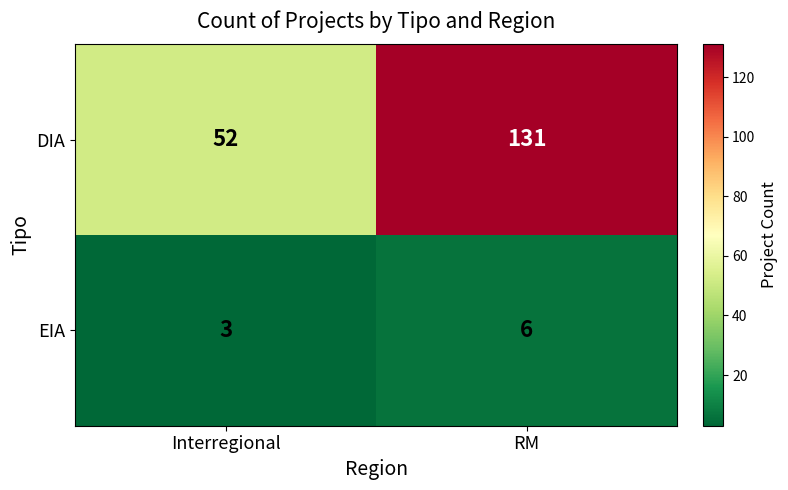

At which category is the sum across all series the highest?

RM